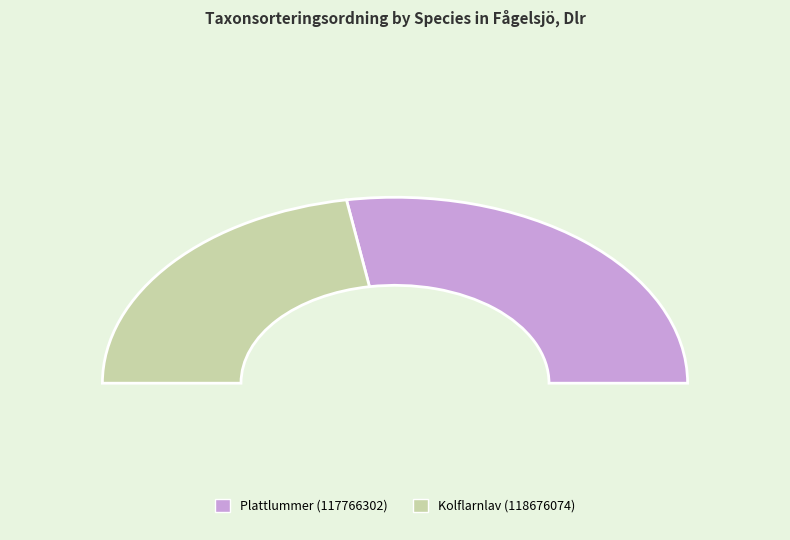

To the nearest percent, what is the average slice percentage?

50%